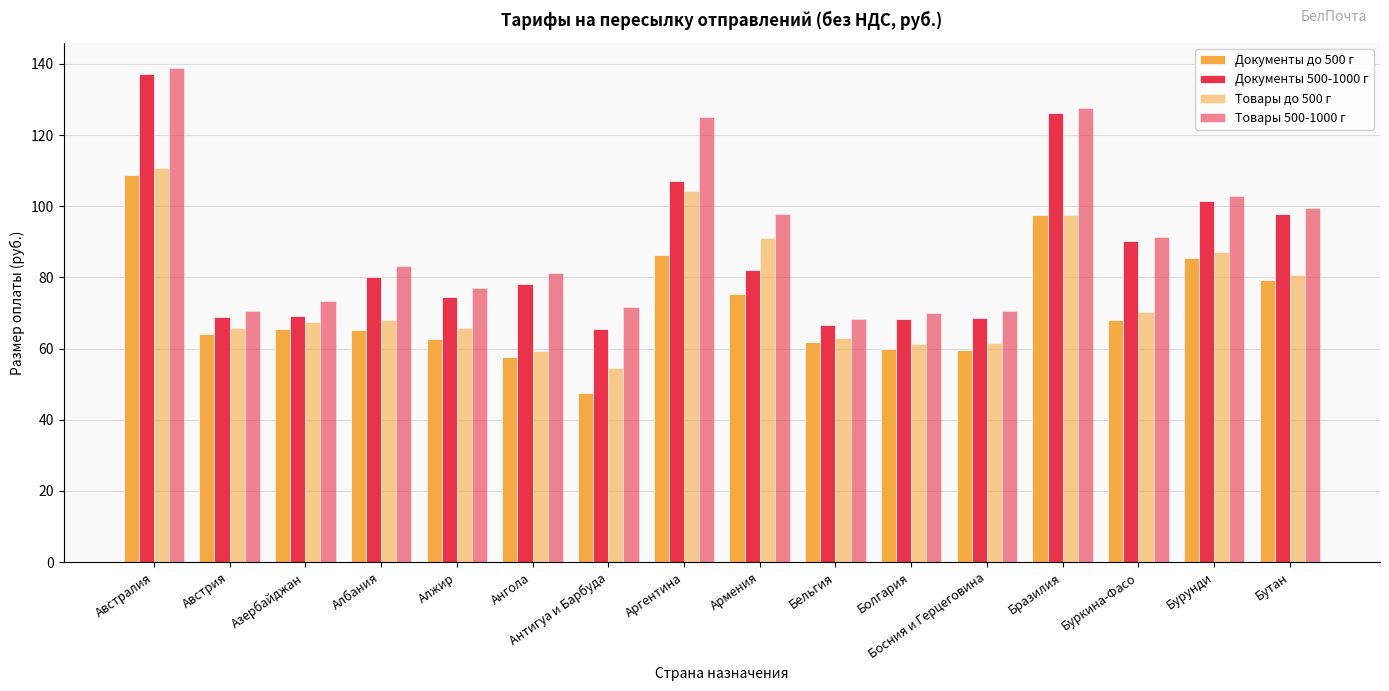

What is the label of the 16th bar from the right?

Австралия